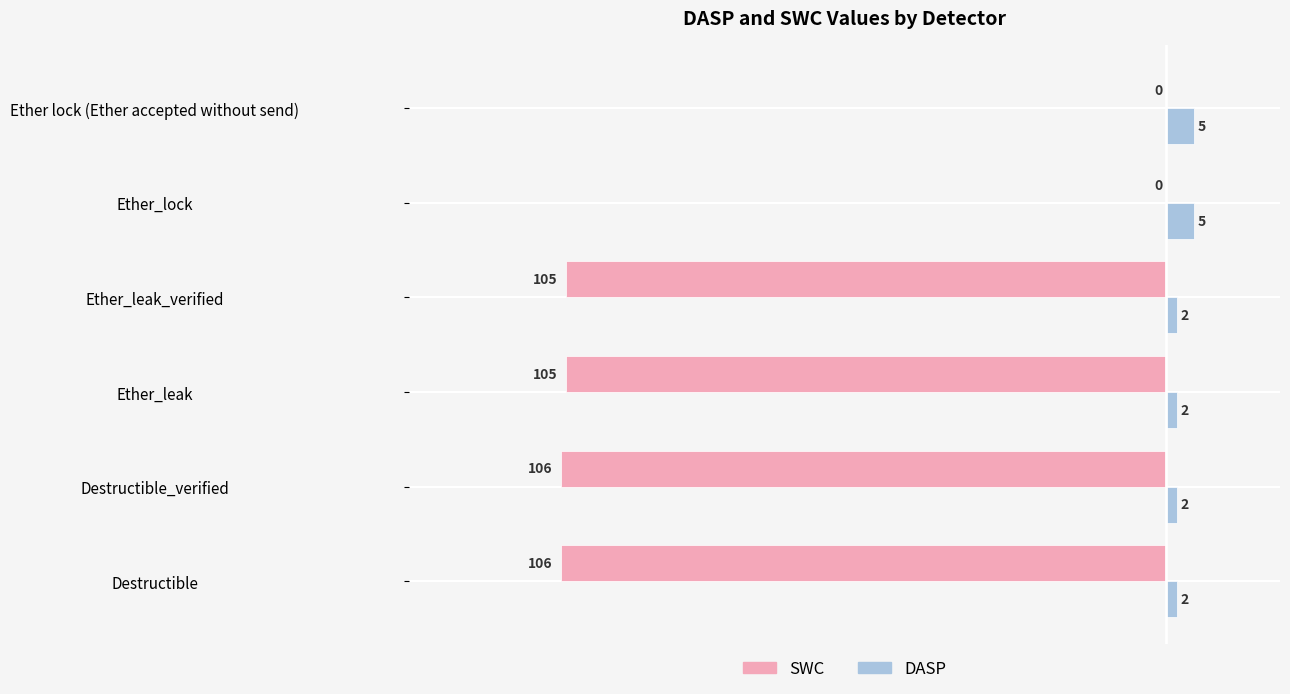

Between Destructible and Ether_leak, which series saw the biggest shift?

SWC